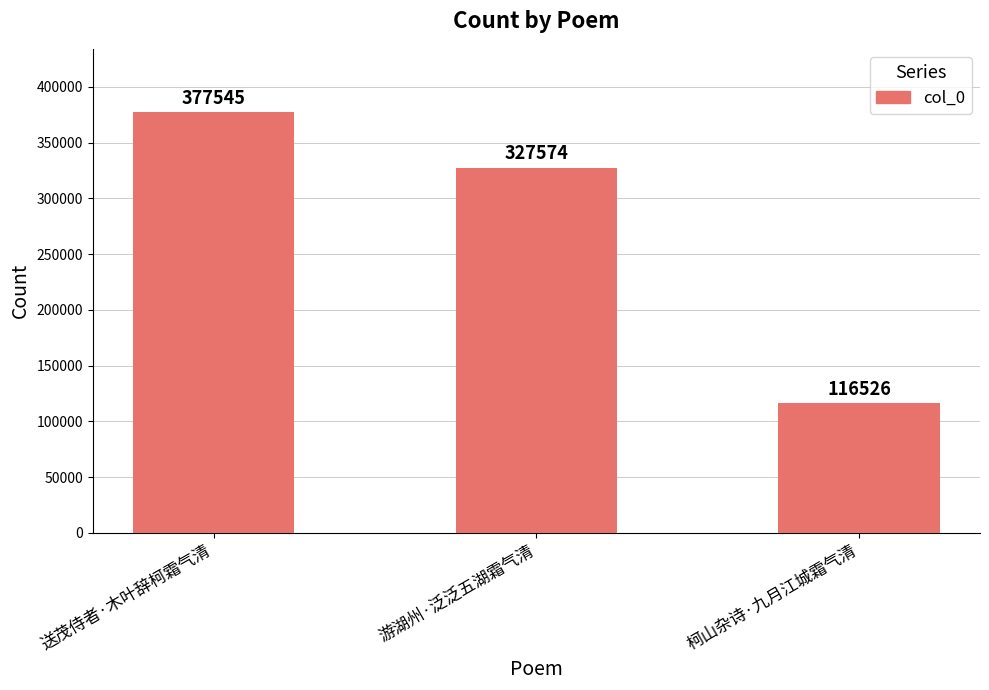

Are the bars horizontal?

No